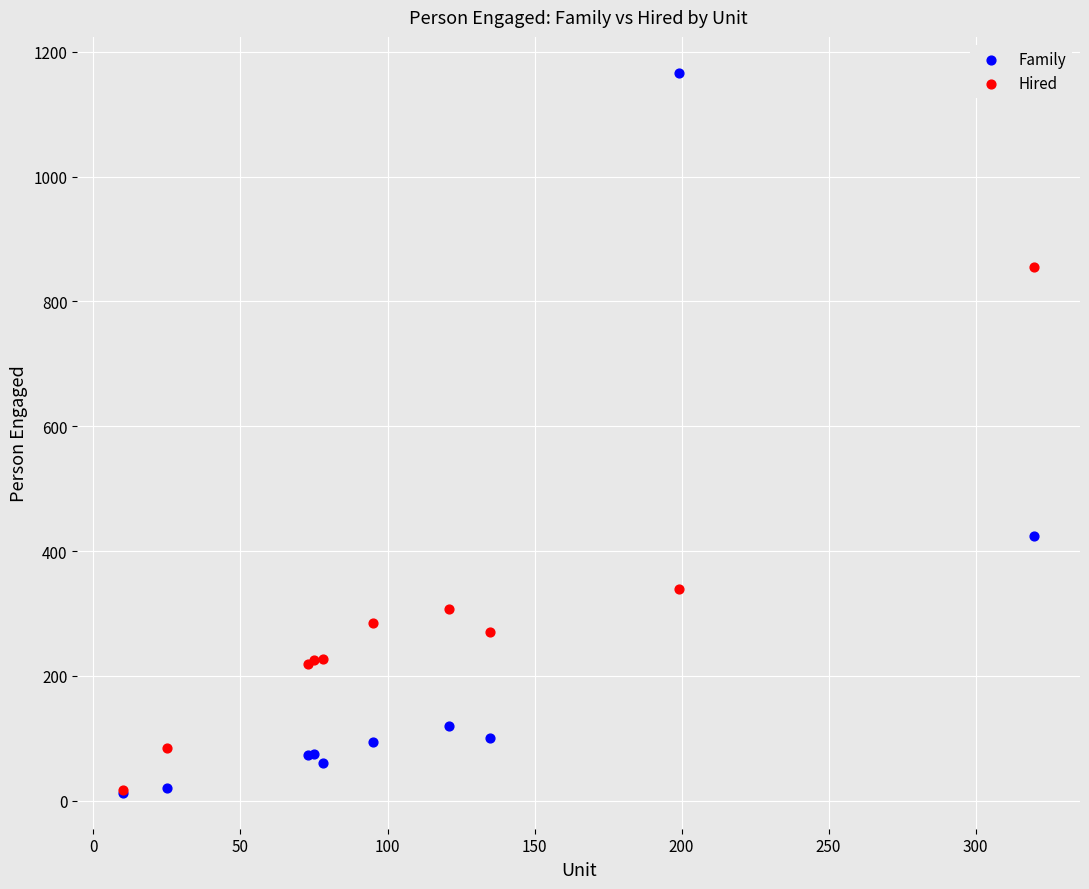

In the Family series, what Y value is closest to 589?

425